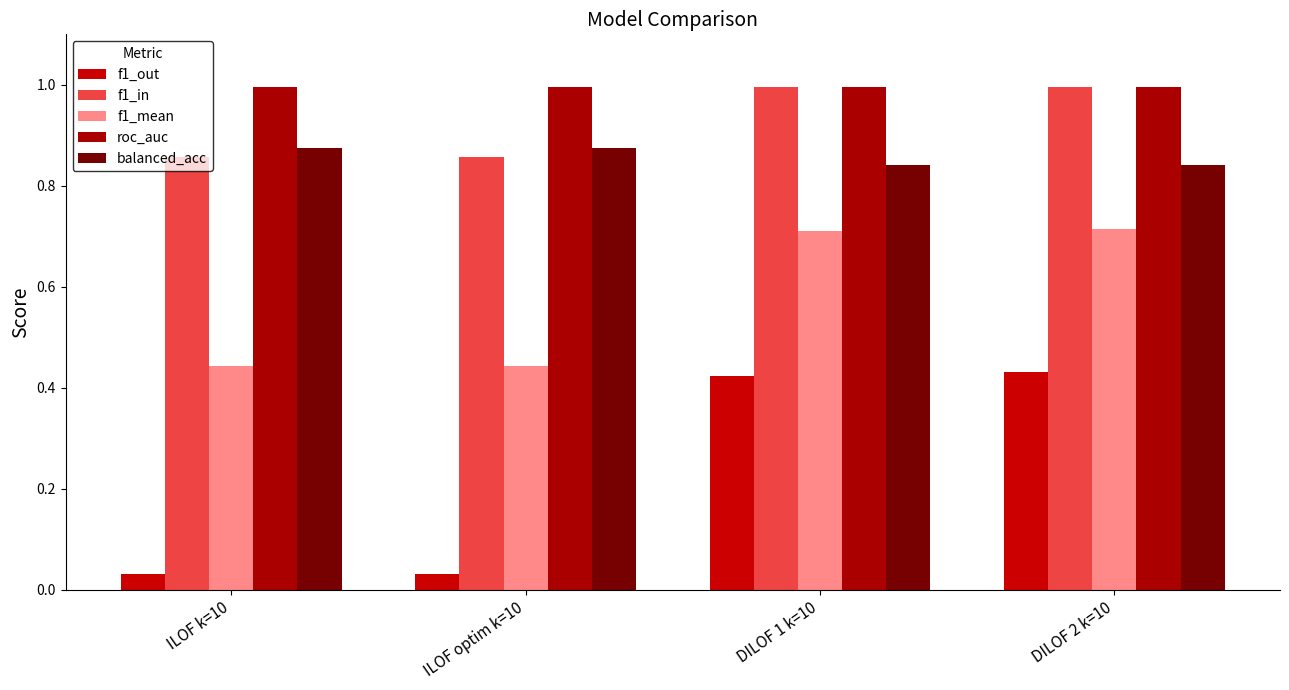

What is the label of the 4th bar from the right?

ILOF k=10